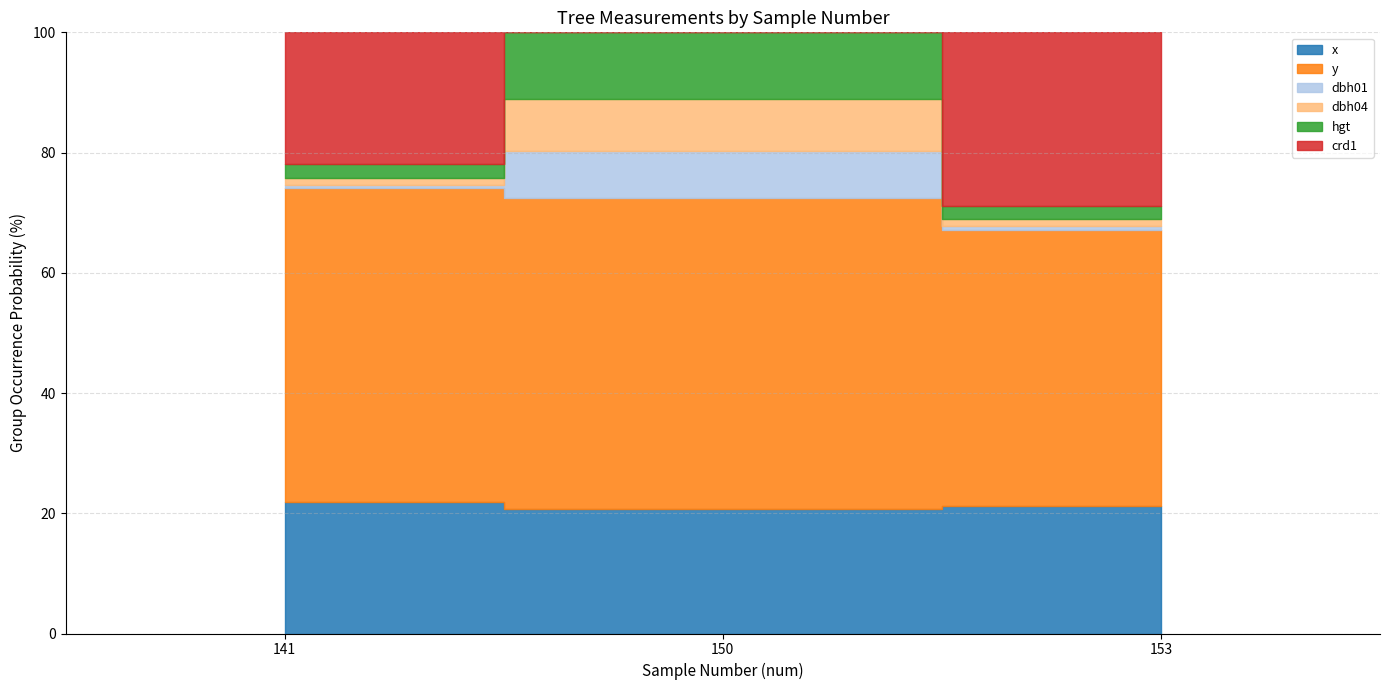

What is the average value of the hgt series?

5.2